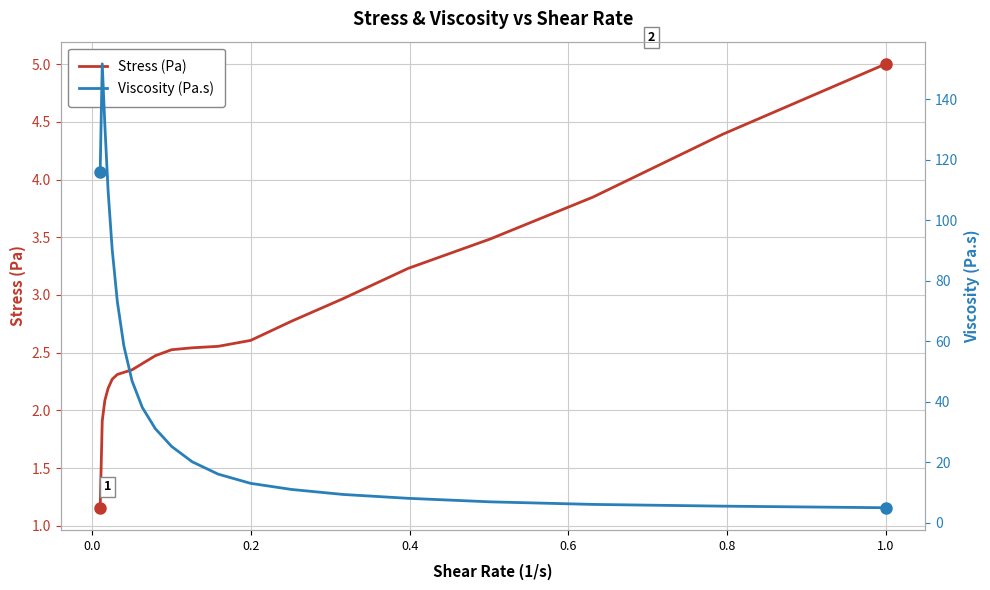

What is the maximum value for Stress (Pa)?

5.0